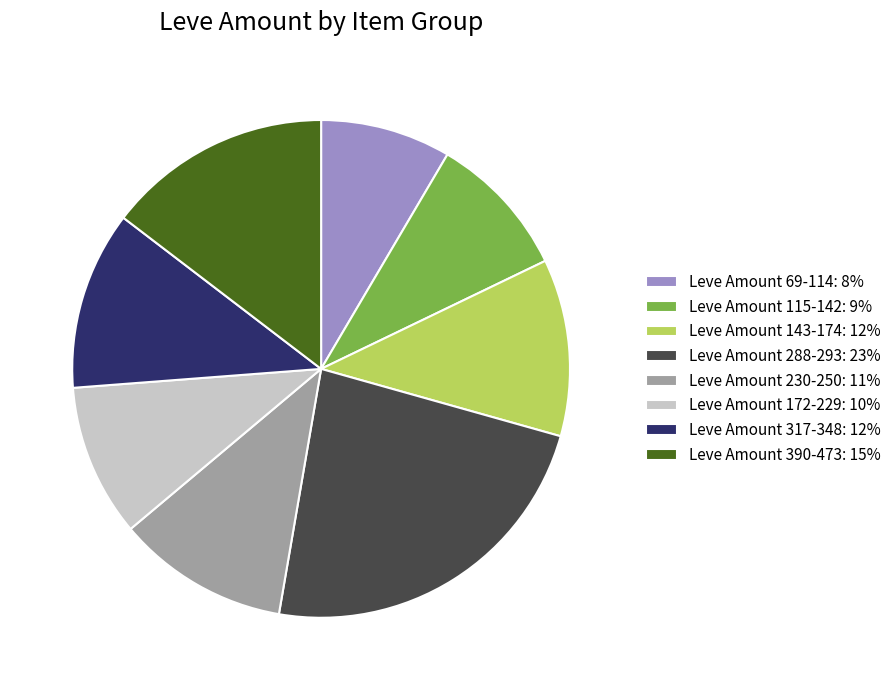

Which slice is the smallest?

Leve Amount 69-114: 8%